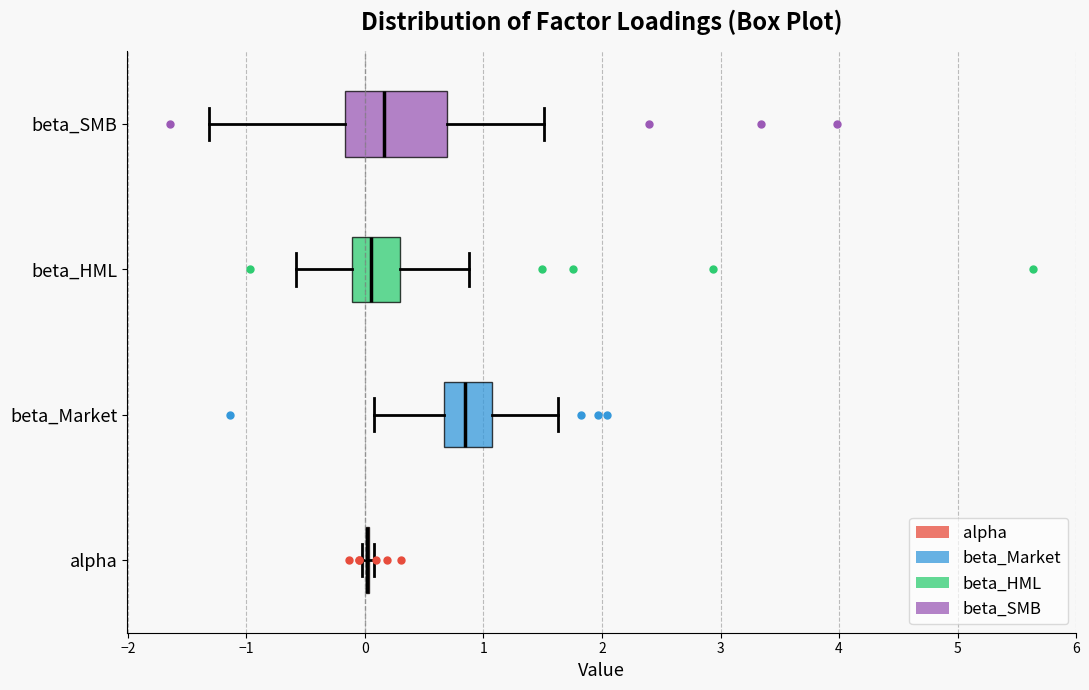

Reading bottom to top, read every box against the x-axis: the position of its median line, the range the box covers, and the ends of its whiskers. The values are not printed on the chart, so give them approximately, as read against the axis.

alpha: box collapsed to a line at 0.0, whiskers 0.0 to 0.1
beta_Market: median 0.8, box 0.7 to 1.1, whiskers 0.1 to 1.6
beta_HML: median 0.1, box -0.1 to 0.3, whiskers -0.6 to 0.9
beta_SMB: median 0.2, box -0.2 to 0.7, whiskers -1.3 to 1.5